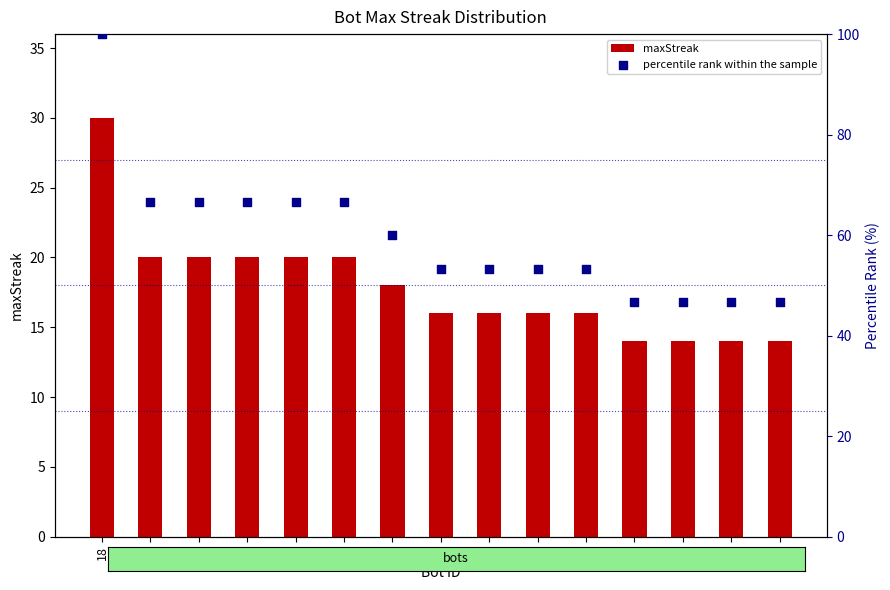

Which series has the largest total across all categories?

percentile rank within the sample